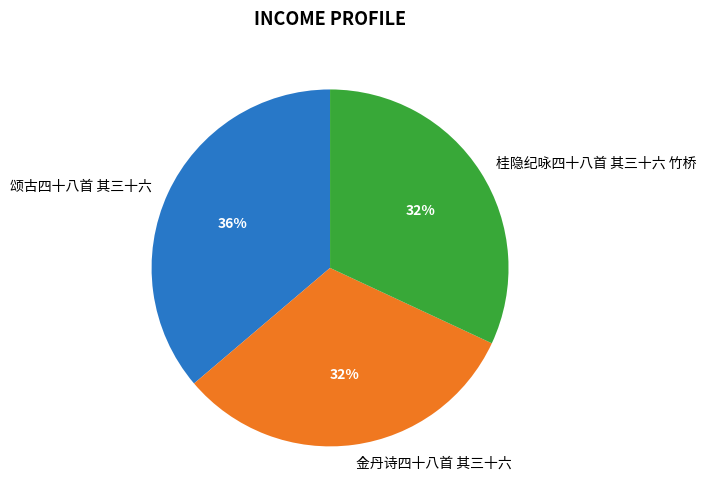

The 桂隐纪咏四十八首 其三十六 竹桥 slice represents 18% of the pie. True or false?

False